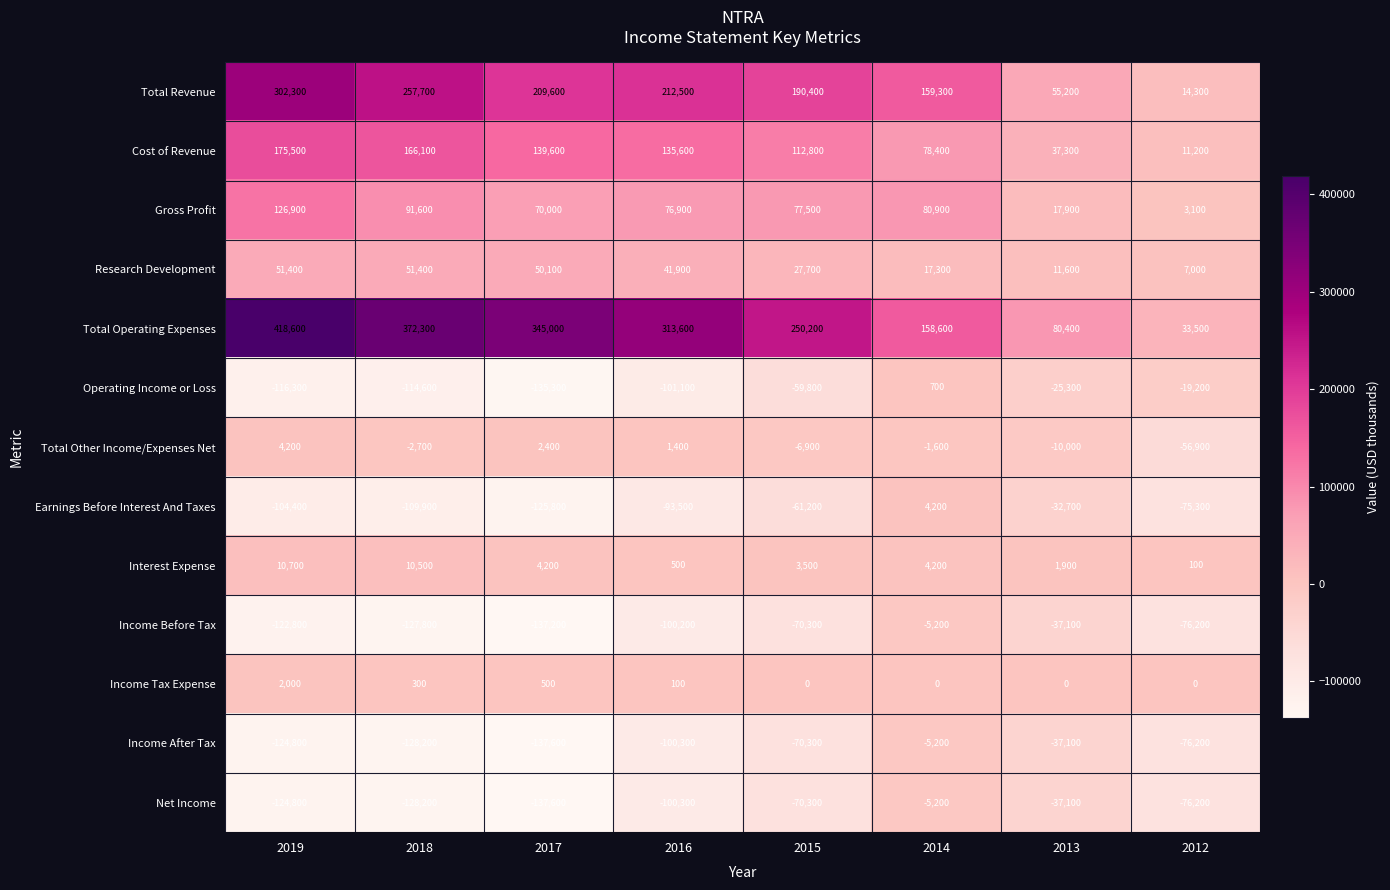

What is the difference between the Income Before Tax values at 2015 and 2013?

33200